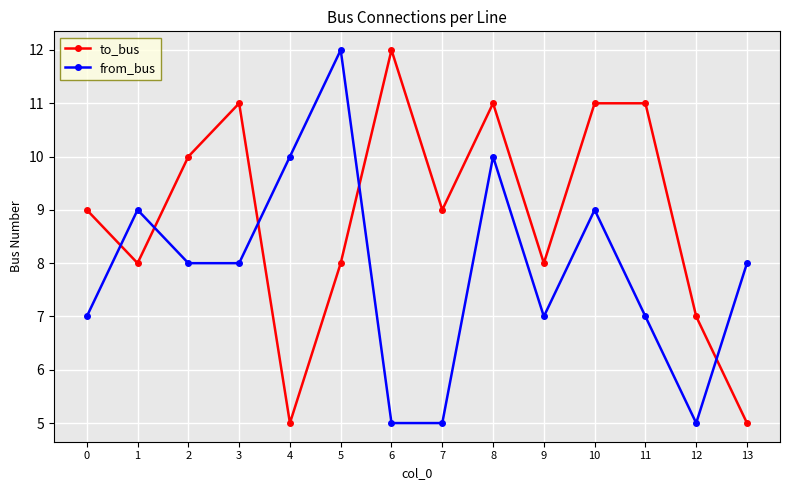

What is the difference between the to_bus values at 0 and 12?

2